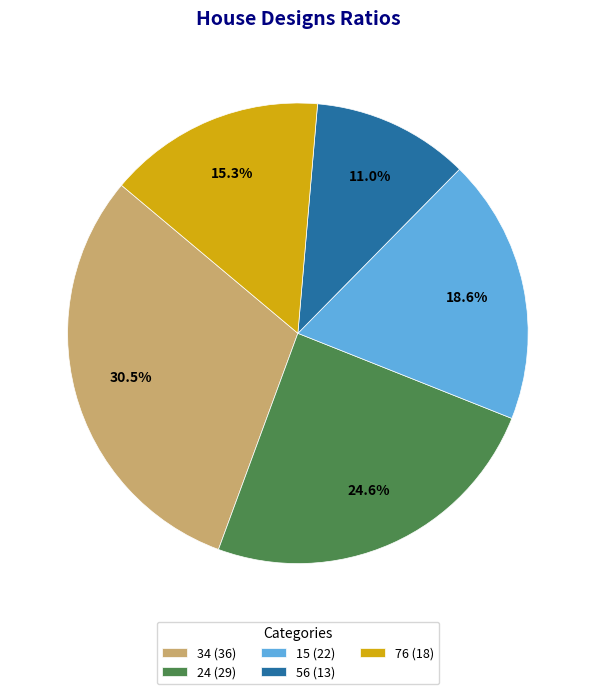

True or false: 76 accounts for 10% of the total.

False